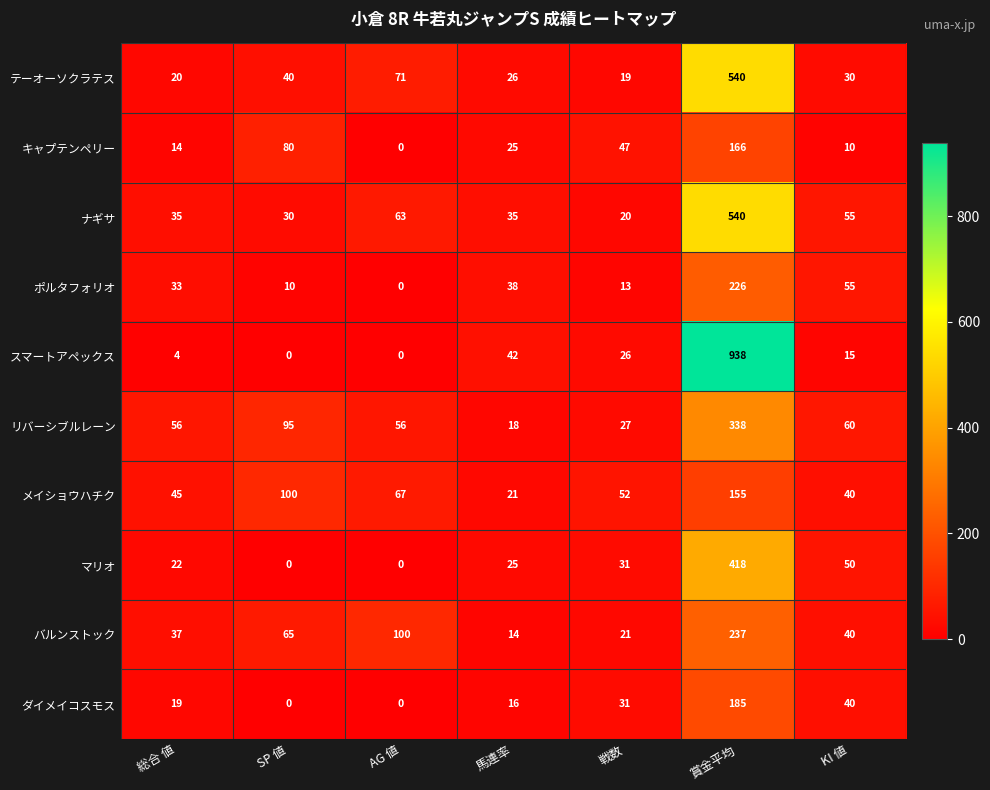

Rank the categories by ポルタフォリオ value from highest to lowest.

賞金平均, KI 値, 馬連率, 総合 値, 戦数, SP 値, AG 値